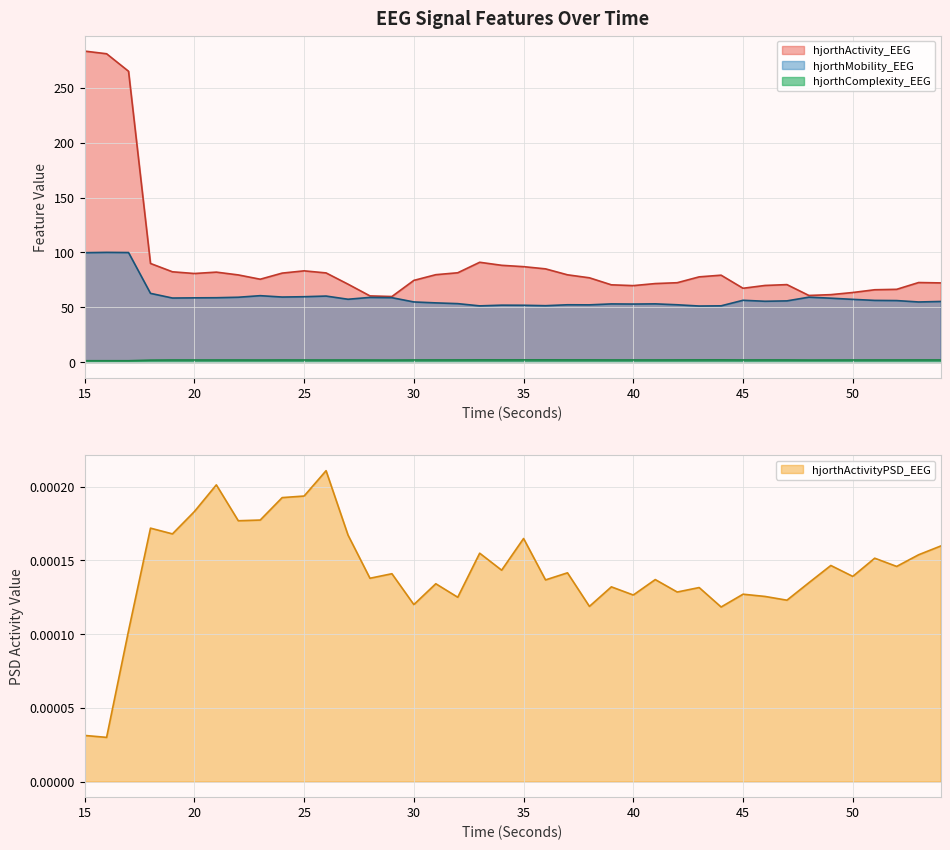

Which category has the highest value across all series?

15